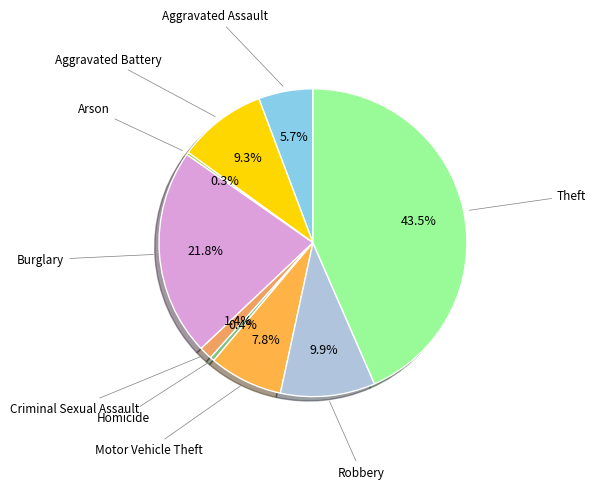

Rank the categories by value from highest to lowest.

Theft, Burglary, Robbery, Aggravated Battery, Motor Vehicle Theft, Aggravated Assault, Criminal Sexual Assault, Homicide, Arson